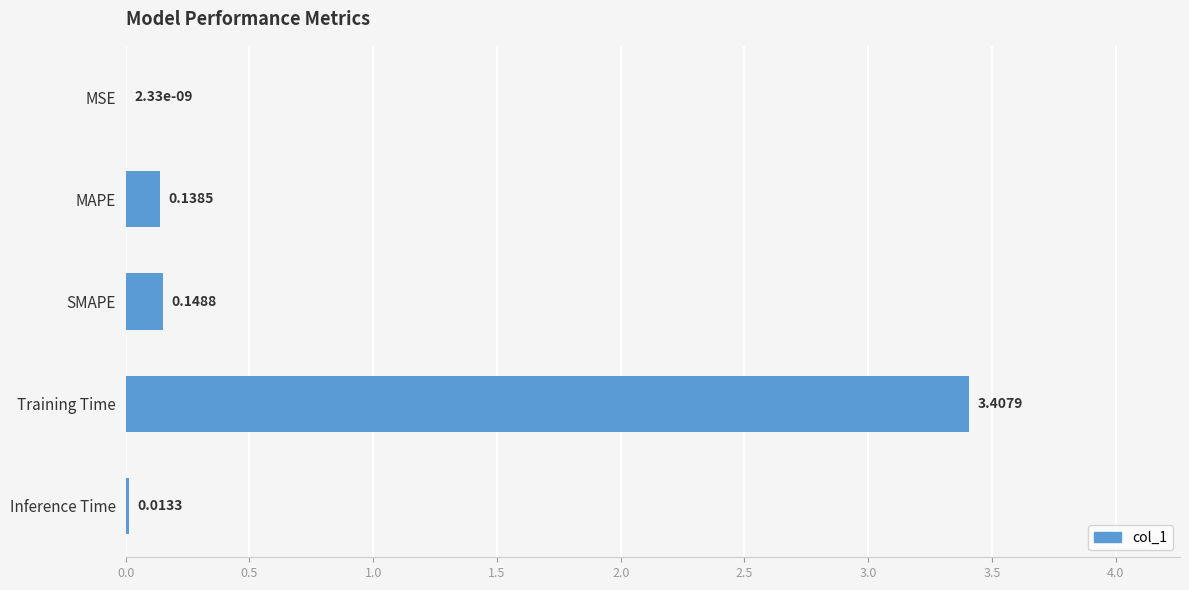

What is the sum of all values?

3.7